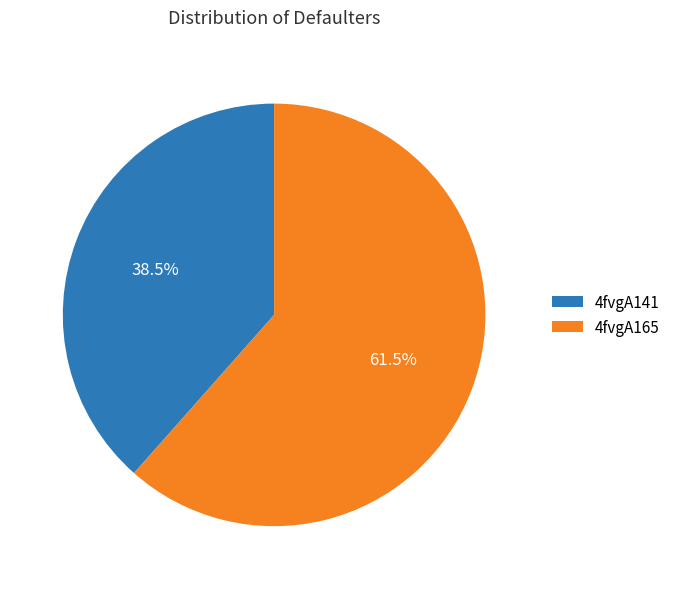

How many slices are in this pie chart?

2